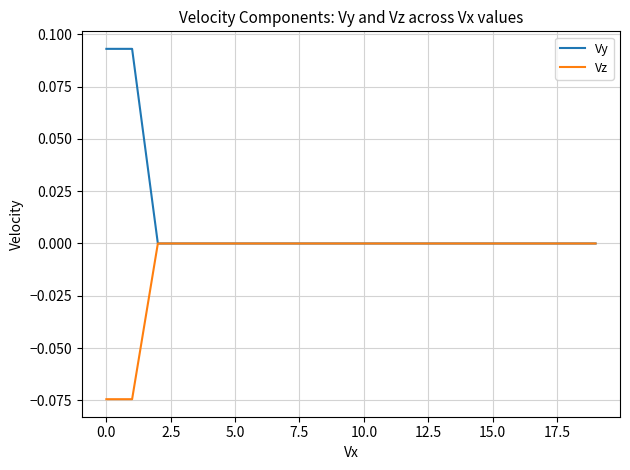

List the series in order of their peak value, highest first.

Vy, Vz